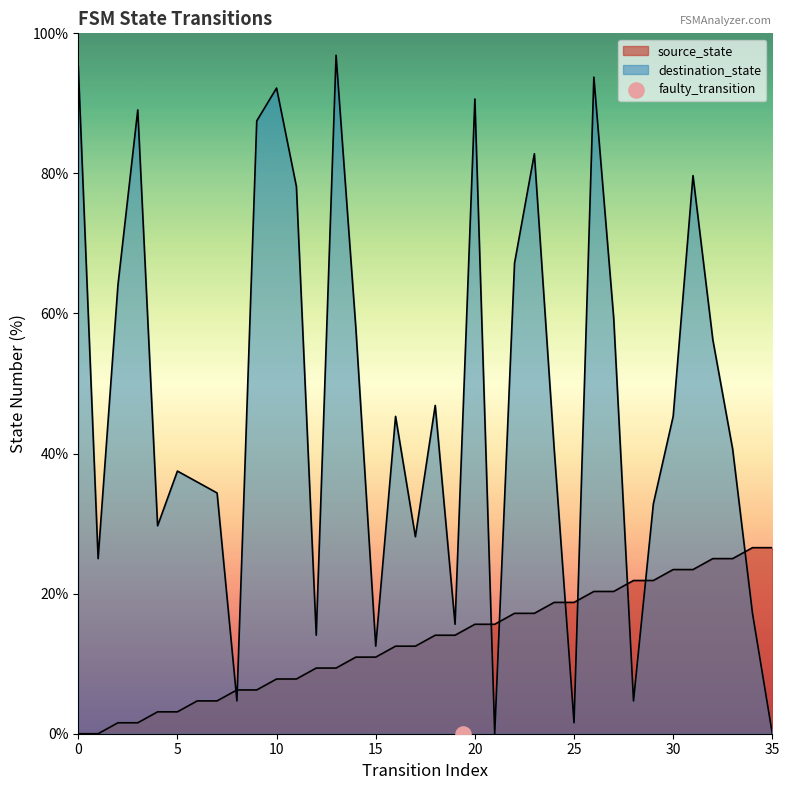

Which series reaches the minimum Y coordinate?

source_state